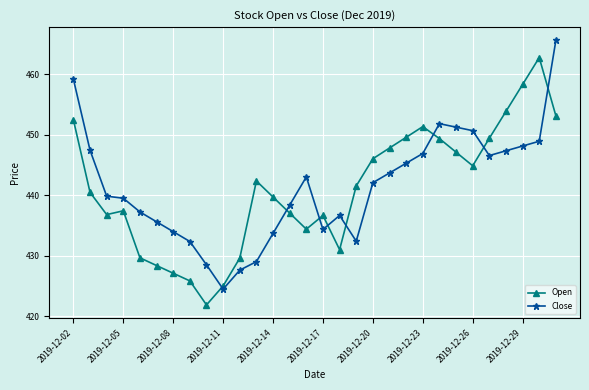

What is the maximum value for Open?

462.8